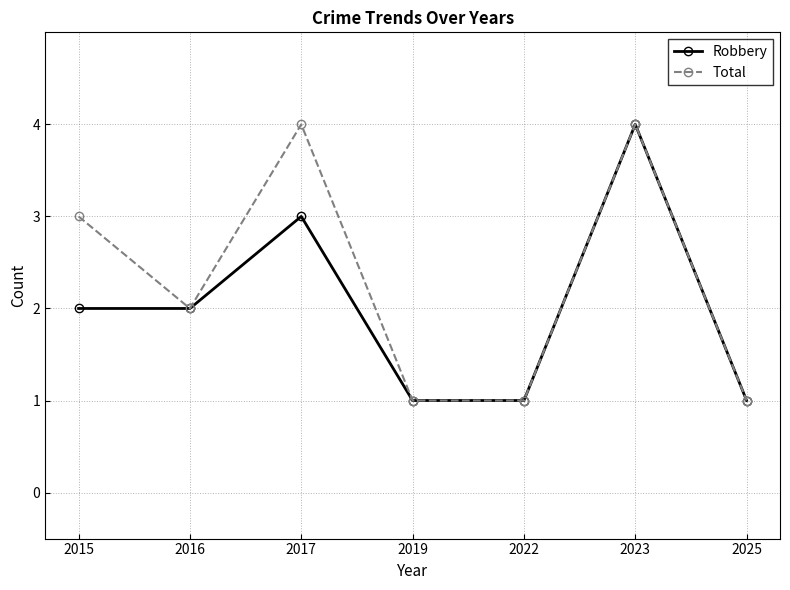

Is it true that Robbery equals 1 at 2015?

False